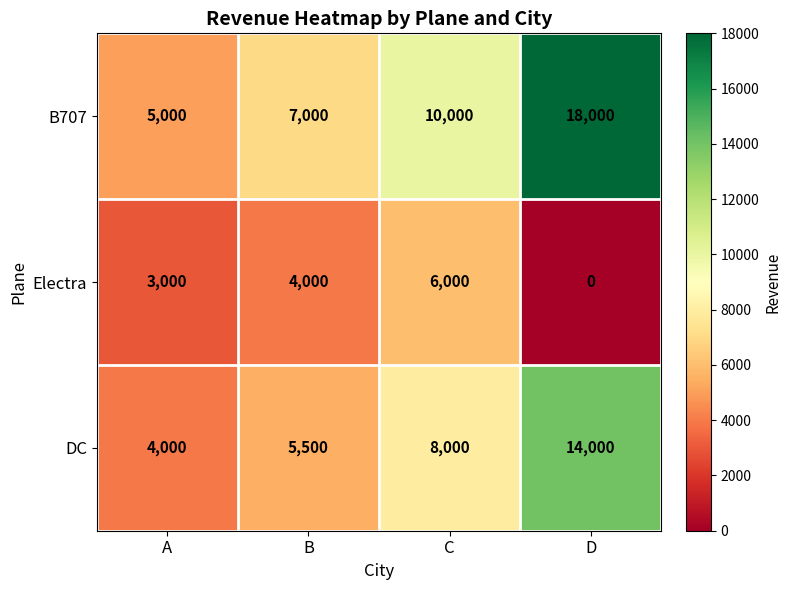

How many B707 values are between 7000 and 18000?

3